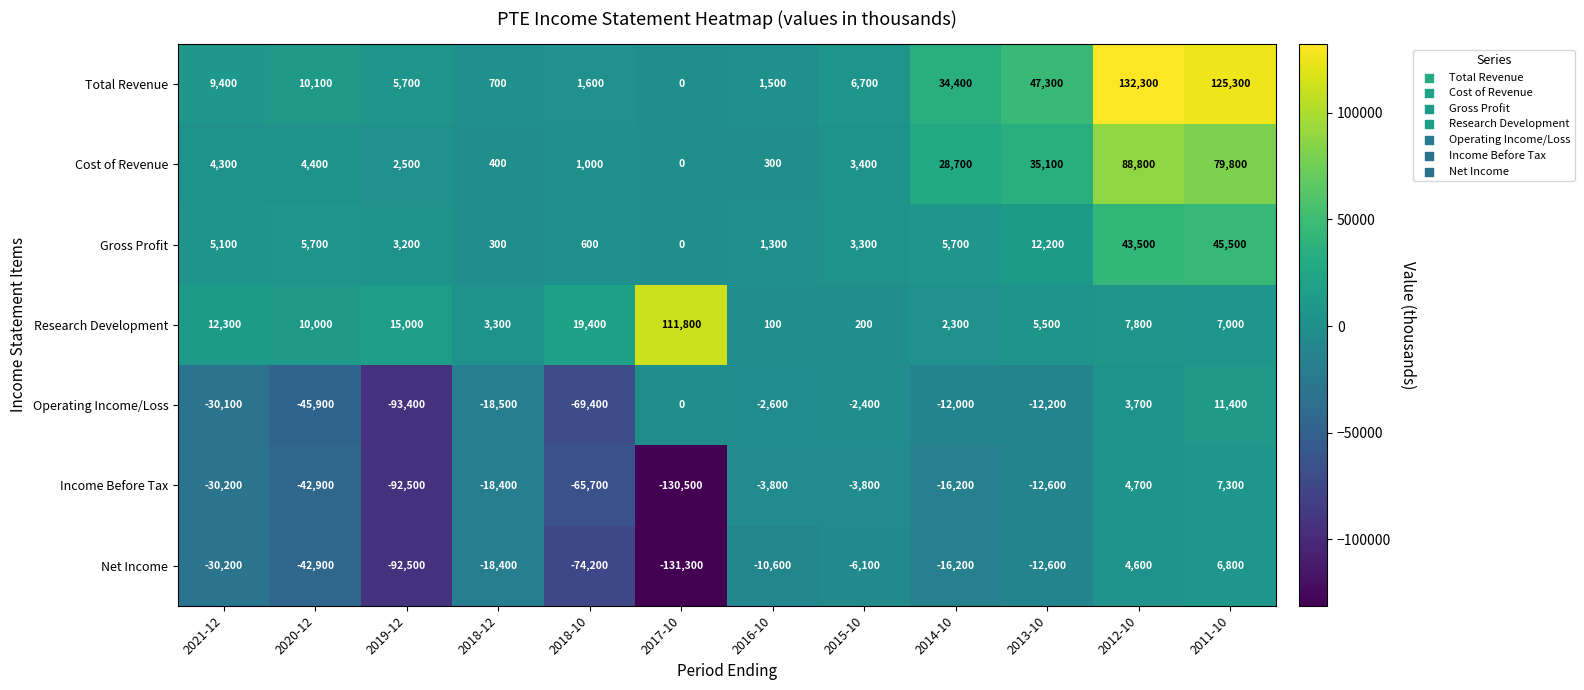

What value does the Operating Income/Loss series have at 2012-10, to the nearest 100?

3700